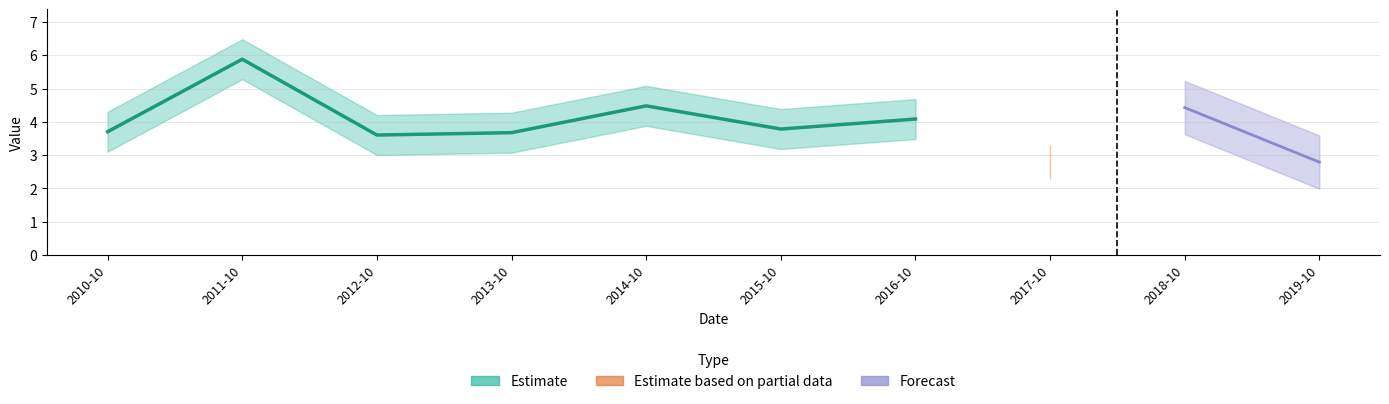

What is the change in value from 2010-10-15 to 2015-10-15?

+0.1